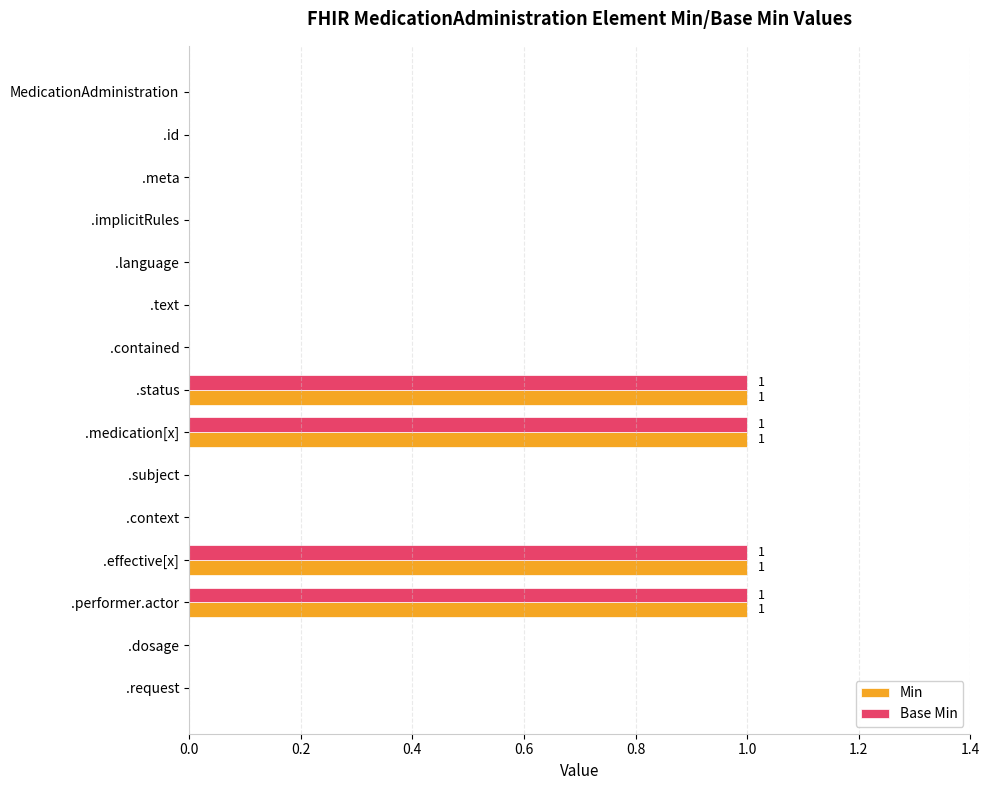

What is the sum of all Base Min values?

4